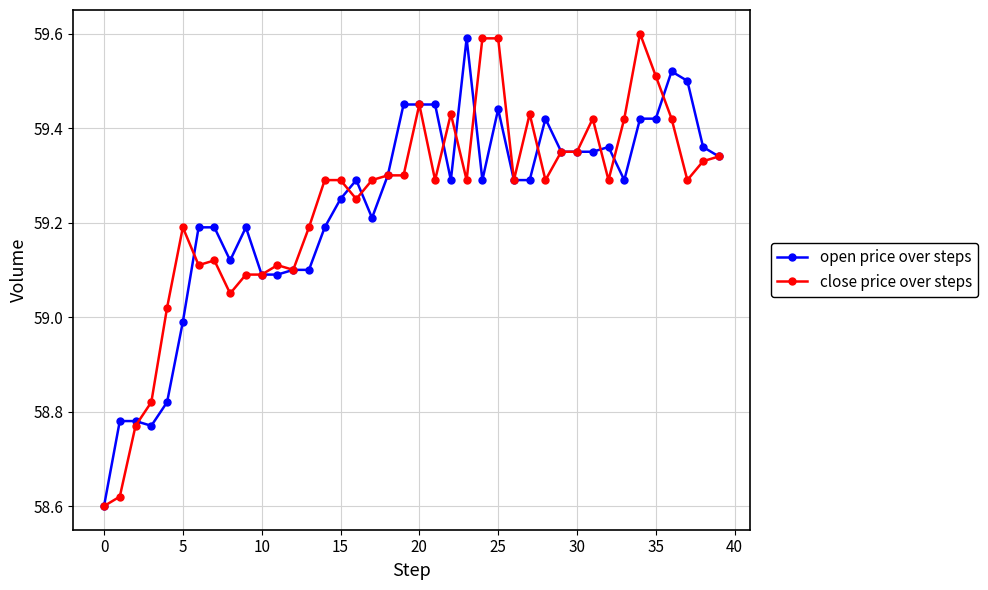

True or false: open price over steps has more than 1 points higher than both neighbors.

True